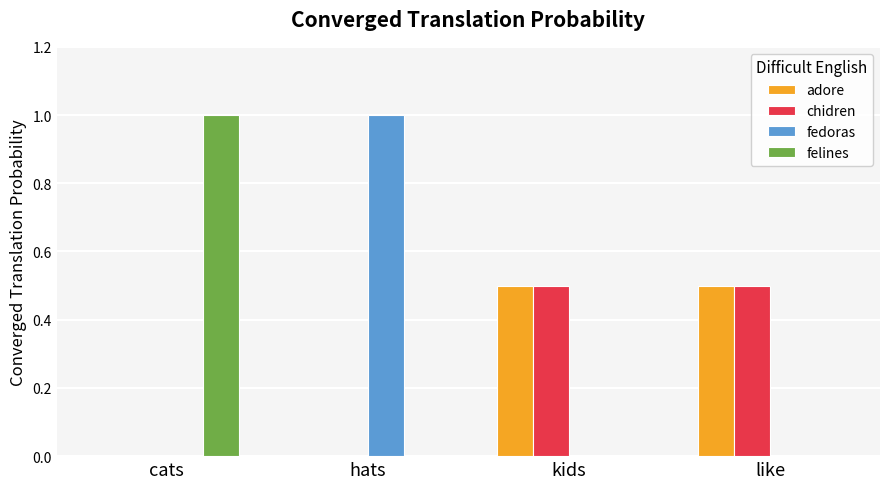

How many categories are shown in the chart?

4